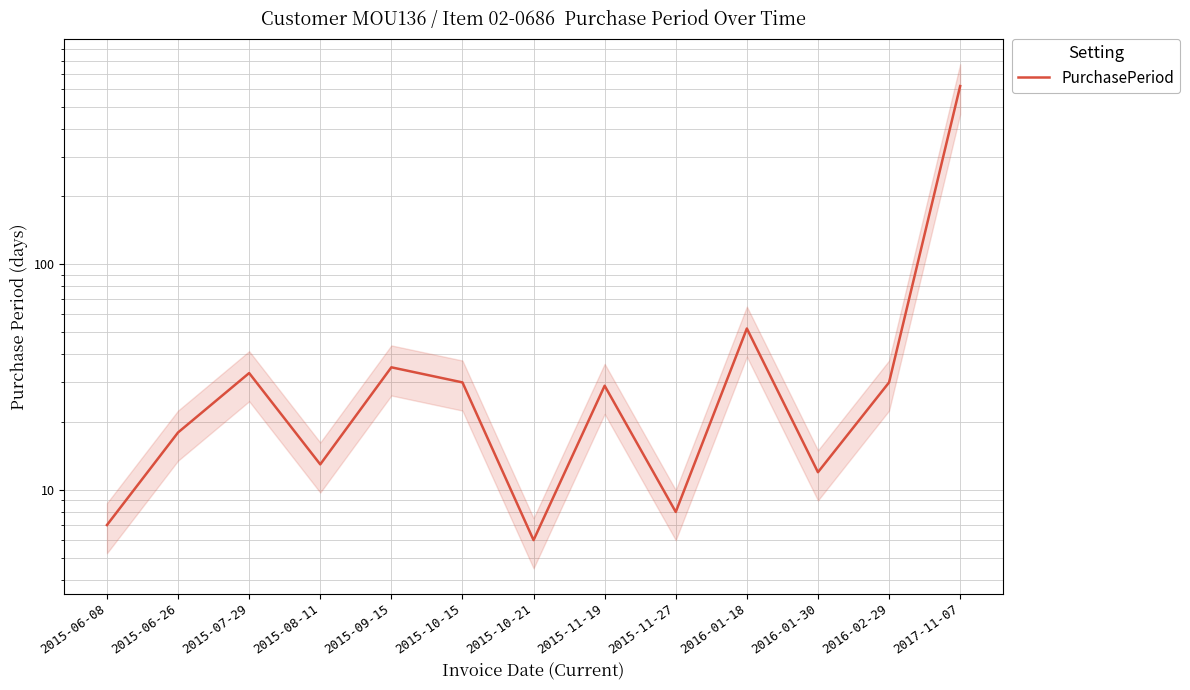

Which category has the highest value across all series?

2017-11-07